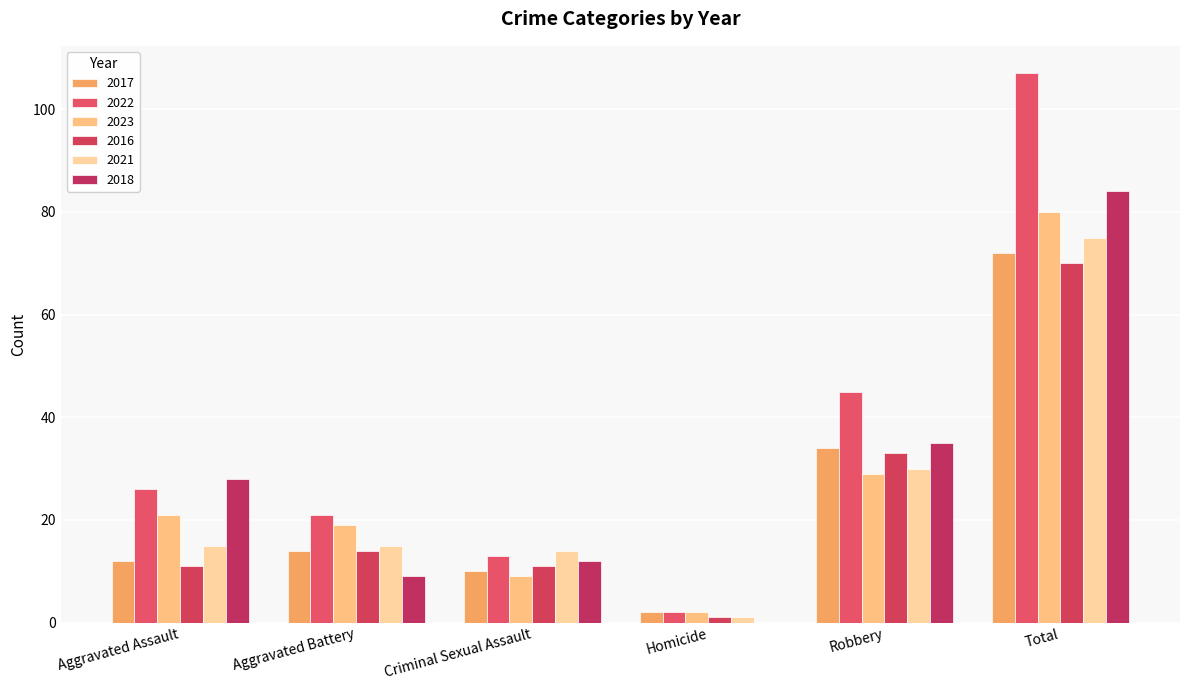

Reading left to right, extract all data points from this chart.

2017: 12	14	10	2	34	72
2022: 26	21	13	2	45	107
2023: 21	19	9	2	29	80
2016: 11	14	11	1	33	70
2021: 15	15	14	1	30	75
2018: 28	9	12	0	35	84